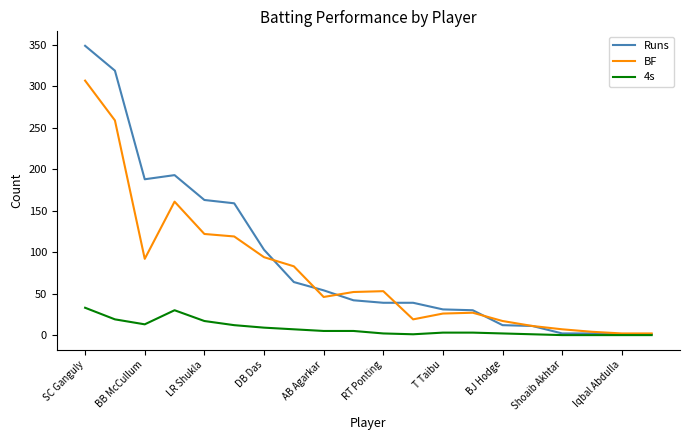

What is the maximum value for BF?

307